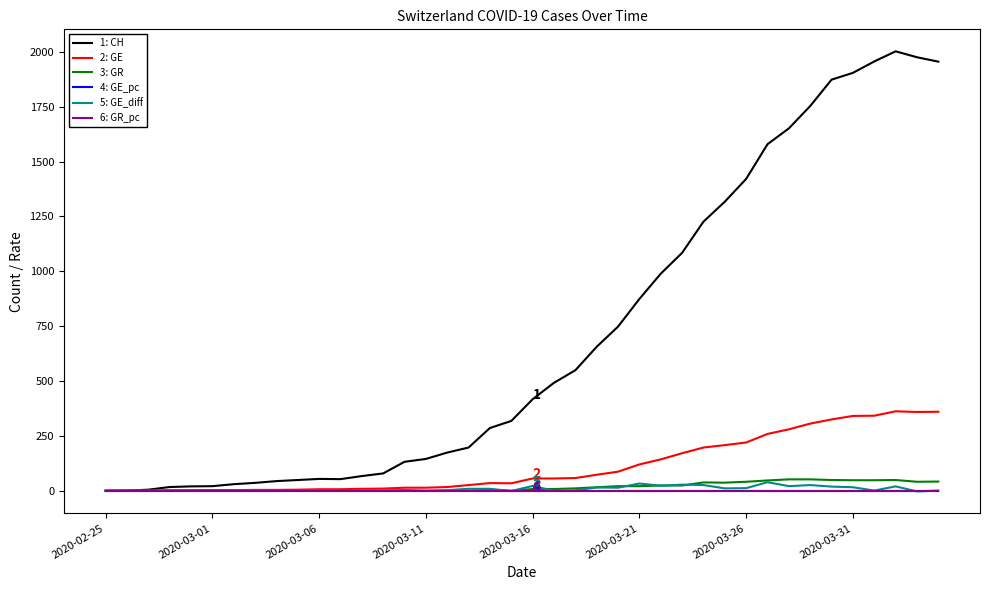

Which series has the widest spread of values?

1: CH